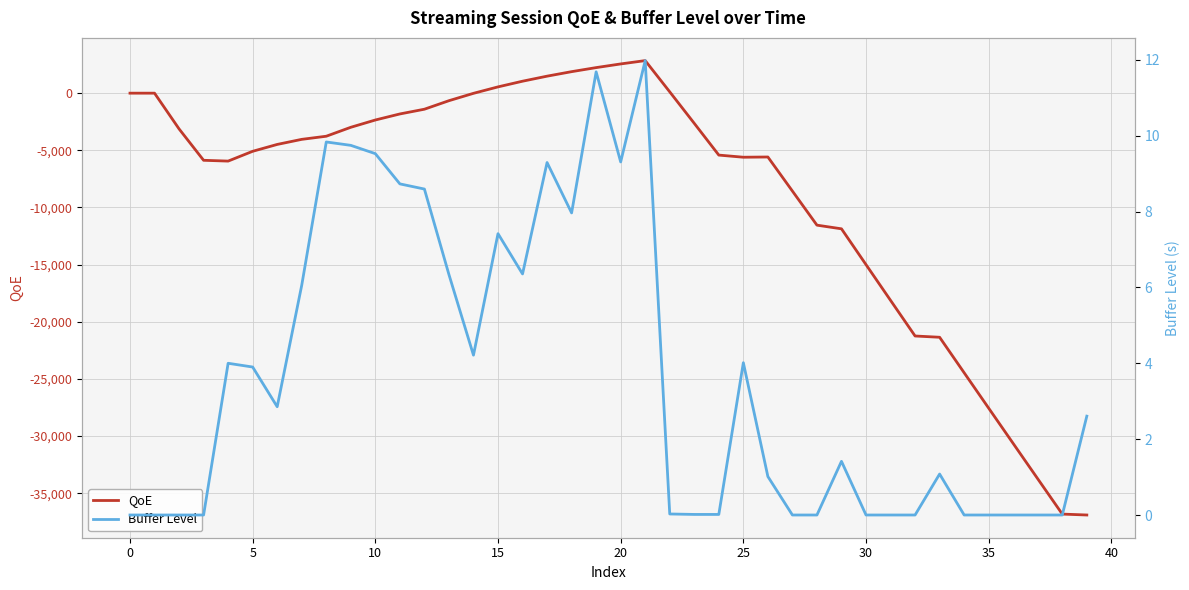

Which series ends up on top after the final intersection of Buffer Level and QoE?

Buffer Level